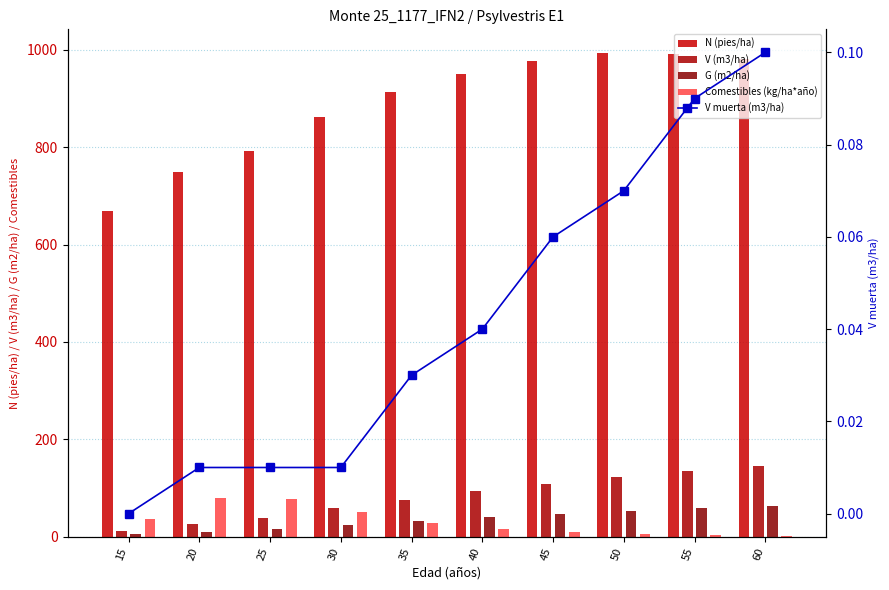

How many groups of bars are there?

10